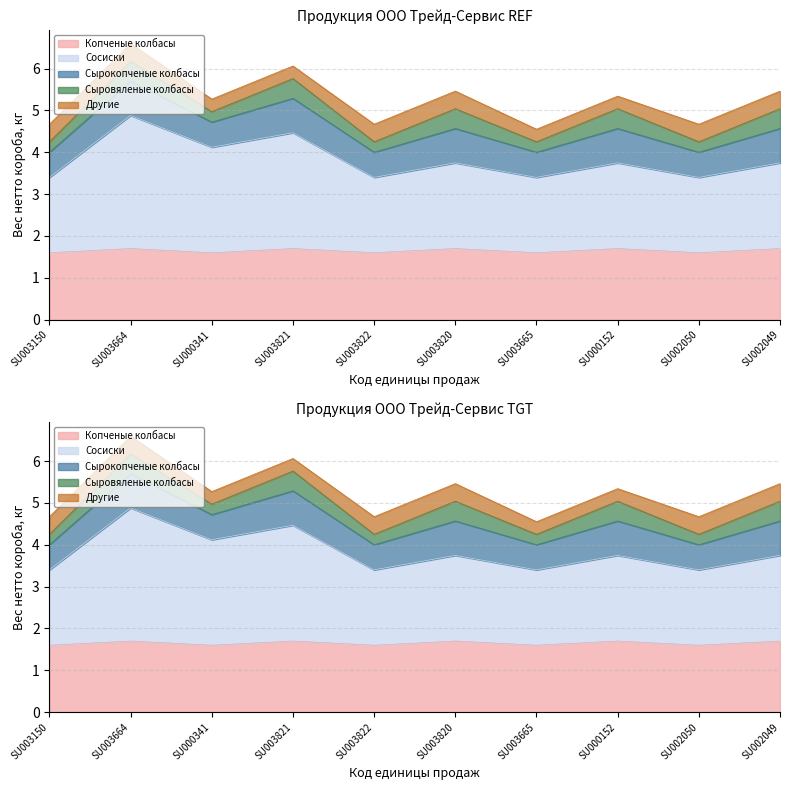

Where is Сырокопченые колбасы nearest to the value 1?

SU003150